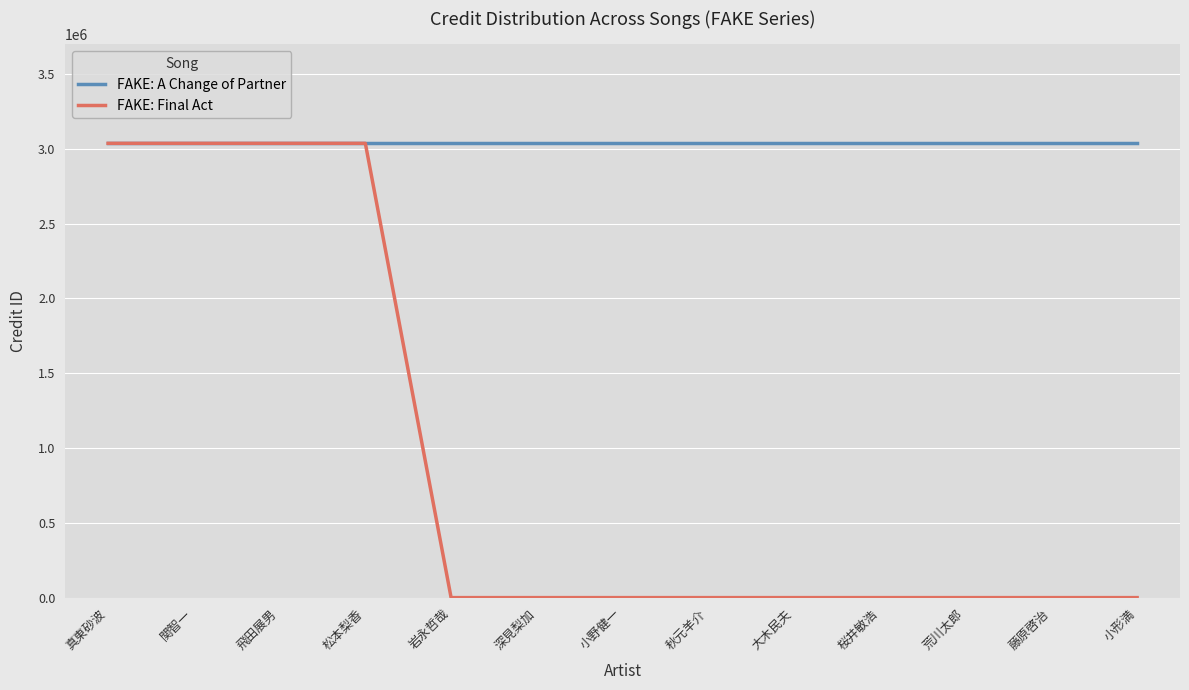

Reading left to right, transcribe all the data shown in this chart.

FAKE: A Change of Partner: 真東砂波=3037515	関智一=3037515	飛田展男=3037515	松本梨香=3037515	岩永哲哉=3037515	深見梨加=3037515	小野健一=3037515	秋元羊介=3037515	大木民夫=3037515	桜井敏浩=3037515	荒川太郎=3037515	藤原啓治=3037515	小形満=3037515
FAKE: Final Act: 真東砂波=3036806	関智一=3036806	飛田展男=3036806	松本梨香=3036806	岩永哲哉=0	深見梨加=0	小野健一=0	秋元羊介=0	大木民夫=0	桜井敏浩=0	荒川太郎=0	藤原啓治=0	小形満=0